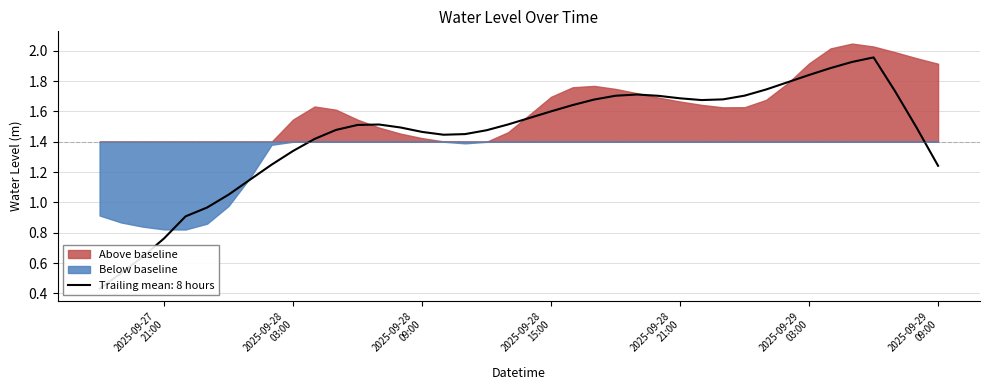

Reading right to left, what are all the values shown in this chart?

2025-09-29 09:00:00=1.9	2025-09-29 08:00:00=2.0	2025-09-29 07:00:00=2.0	2025-09-29 06:00:00=2.0	2025-09-29 05:00:00=2.0	2025-09-29 04:00:00=2.0	2025-09-29 03:00:00=1.9	2025-09-29 02:00:00=1.8	2025-09-29 01:00:00=1.7	2025-09-29 00:00:00=1.6	2025-09-28 23:00:00=1.6	2025-09-28 22:00:00=1.6	2025-09-28 21:00:00=1.7	2025-09-28 20:00:00=1.7	2025-09-28 19:00:00=1.7	2025-09-28 18:00:00=1.7	2025-09-28 17:00:00=1.8	2025-09-28 16:00:00=1.8	2025-09-28 15:00:00=1.7	2025-09-28 14:00:00=1.6	2025-09-28 13:00:00=1.5	2025-09-28 12:00:00=1.4	2025-09-28 11:00:00=1.4	2025-09-28 10:00:00=1.4	2025-09-28 09:00:00=1.4	2025-09-28 08:00:00=1.5	2025-09-28 07:00:00=1.5	2025-09-28 06:00:00=1.5	2025-09-28 05:00:00=1.6	2025-09-28 04:00:00=1.6	2025-09-28 03:00:00=1.5	2025-09-28 02:00:00=1.4	2025-09-28 01:00:00=1.2	2025-09-28 00:00:00=1.0	2025-09-27 23:00:00=0.9	2025-09-27 22:00:00=0.8	2025-09-27 21:00:00=0.8	2025-09-27 20:00:00=0.8	2025-09-27 19:00:00=0.9	2025-09-27 18:00:00=0.9